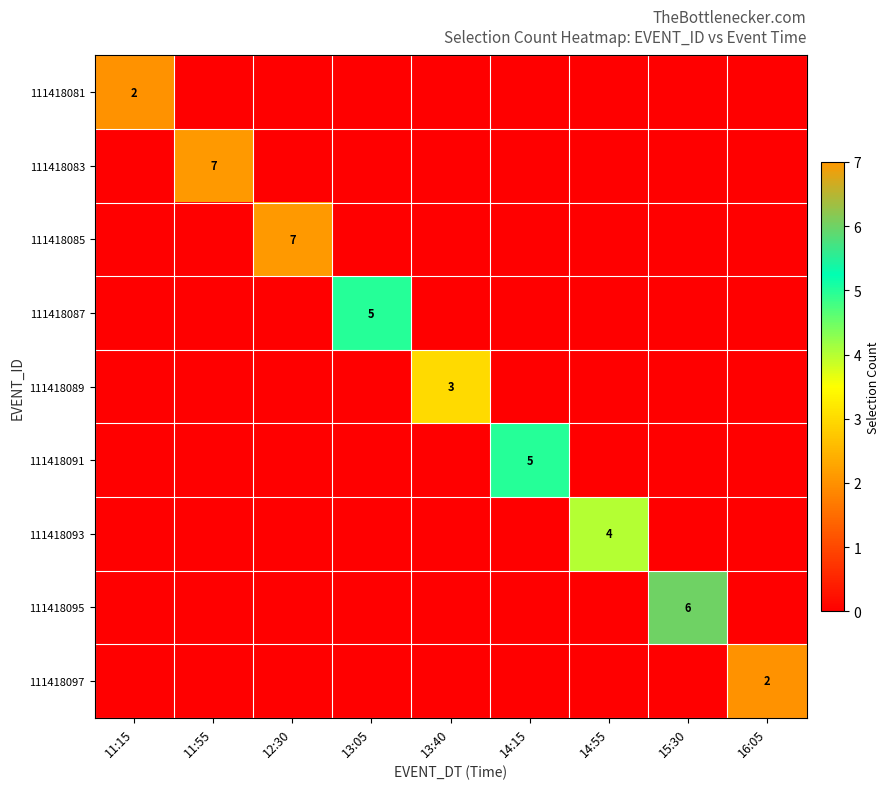

The value of 111418089 at 13:05 is -2. True or false?

False